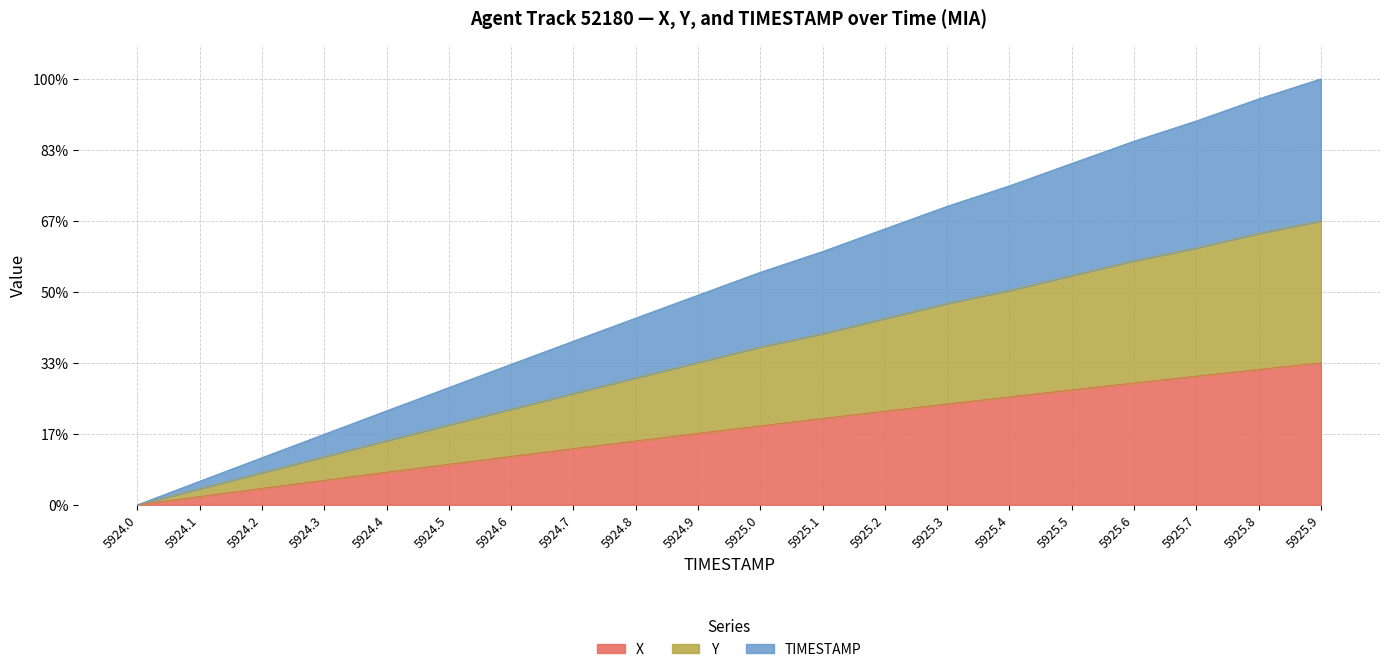

What position from the left is 5924.4?

5